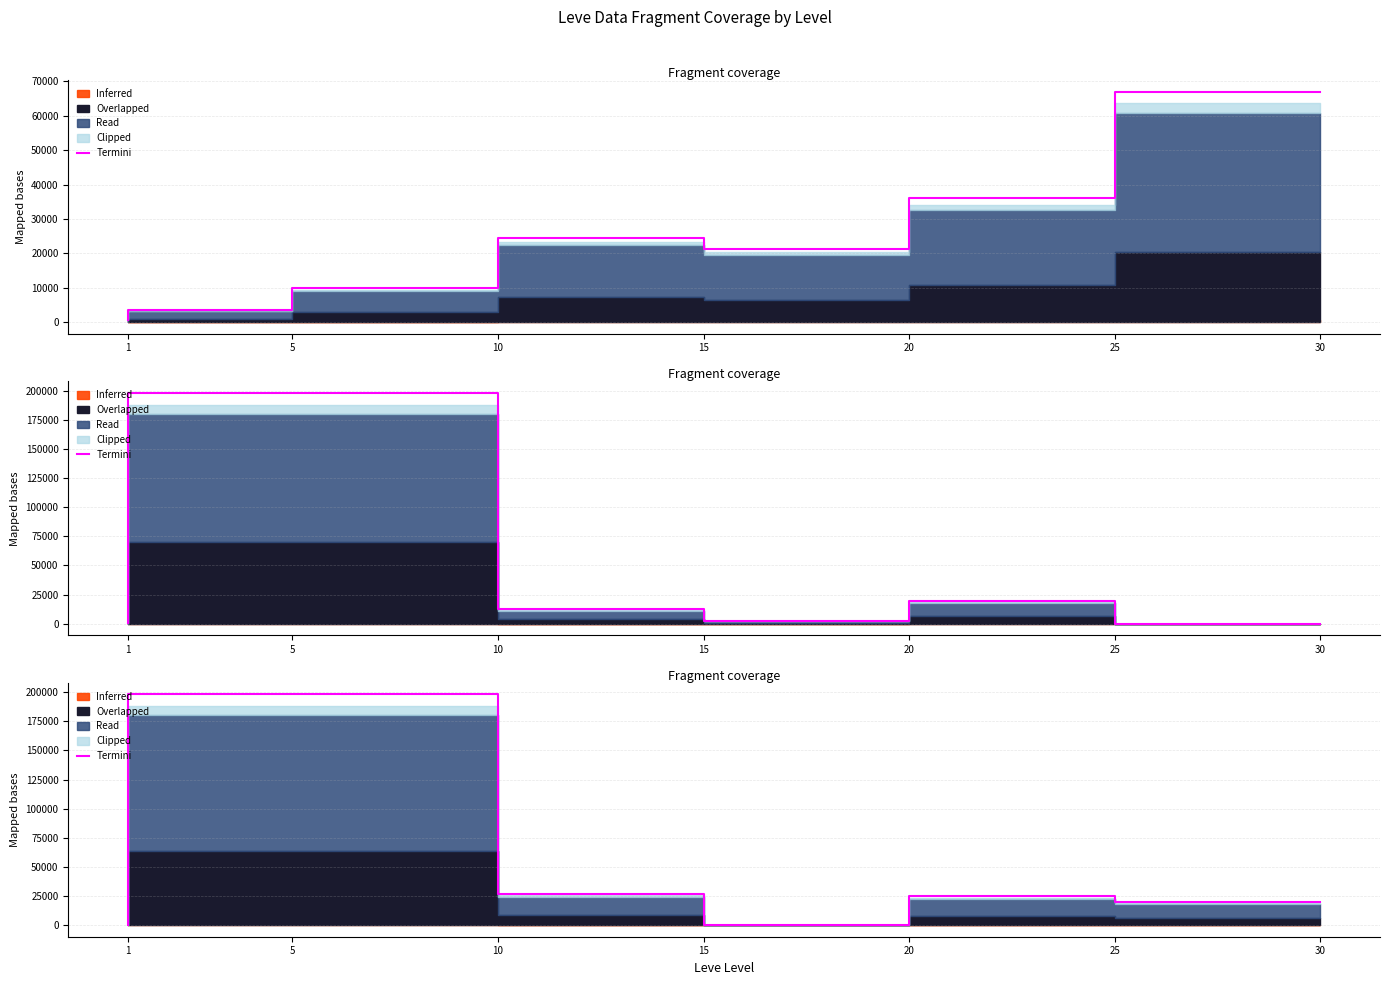

True or false: the data shows 19823.8 at 30.

True